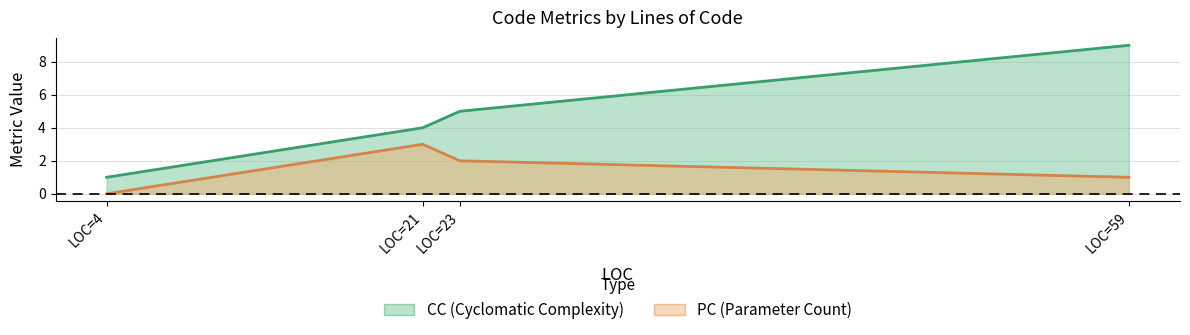

True or false: PC has a value of 1 at 23.

False